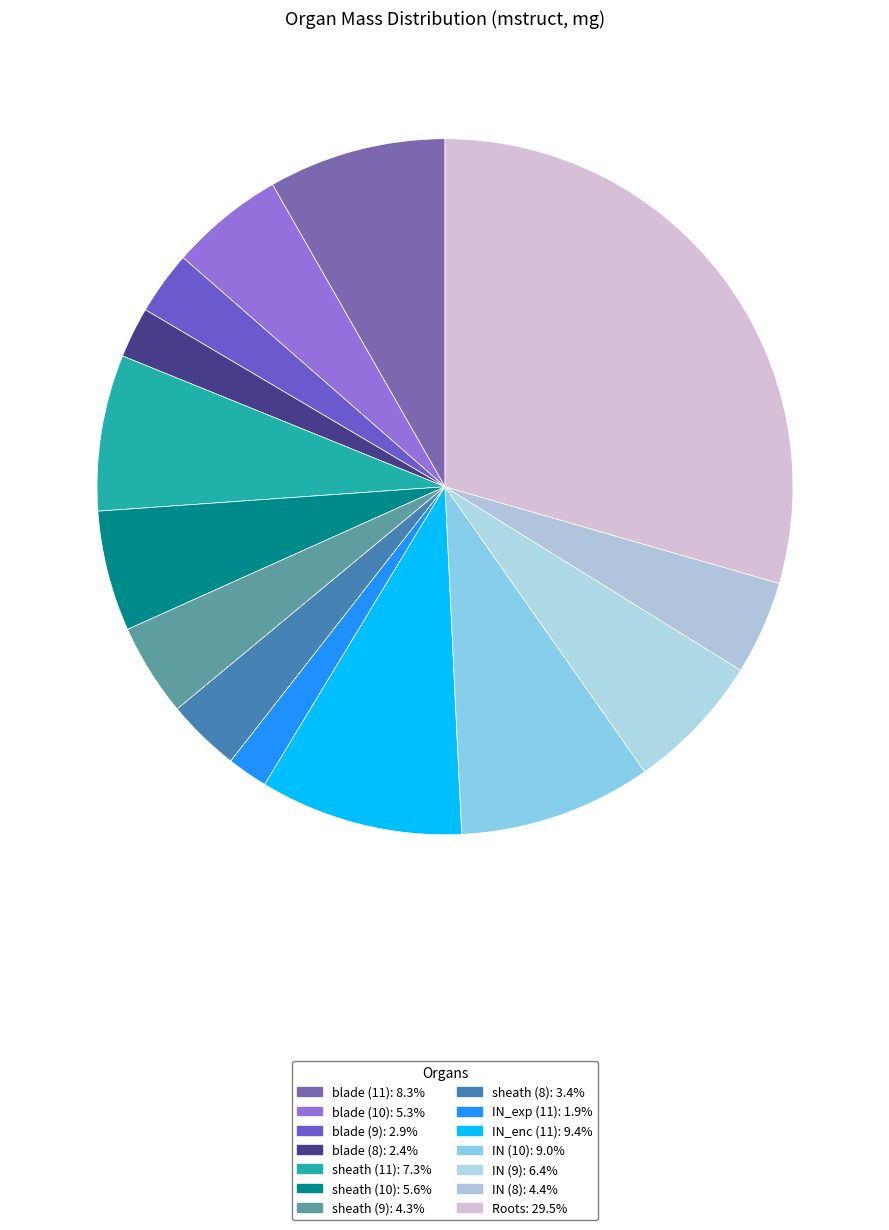

Rank the categories by value from lowest to highest.

IN_exp (11), blade (8), blade (9), sheath (8), sheath (9), IN (8), blade (10), sheath (10), IN (9), sheath (11), blade (11), IN (10), IN_enc (11), Roots